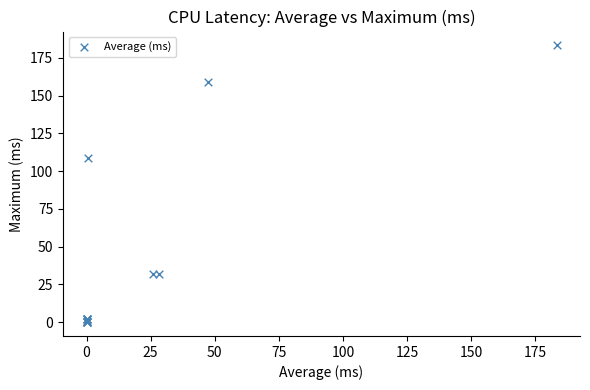

What Y value in the scatter plot is closest to 91?

108.5